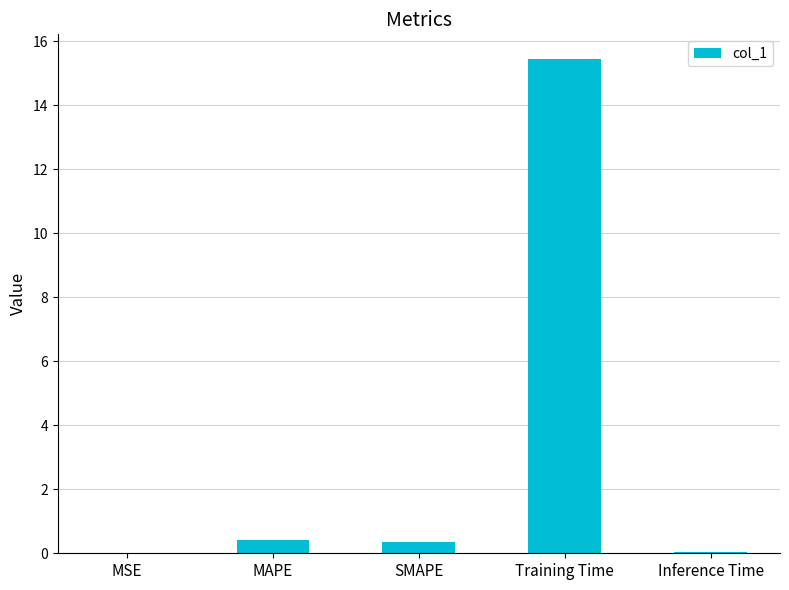

True or false: the data shows 15.5 at Training Time.

True